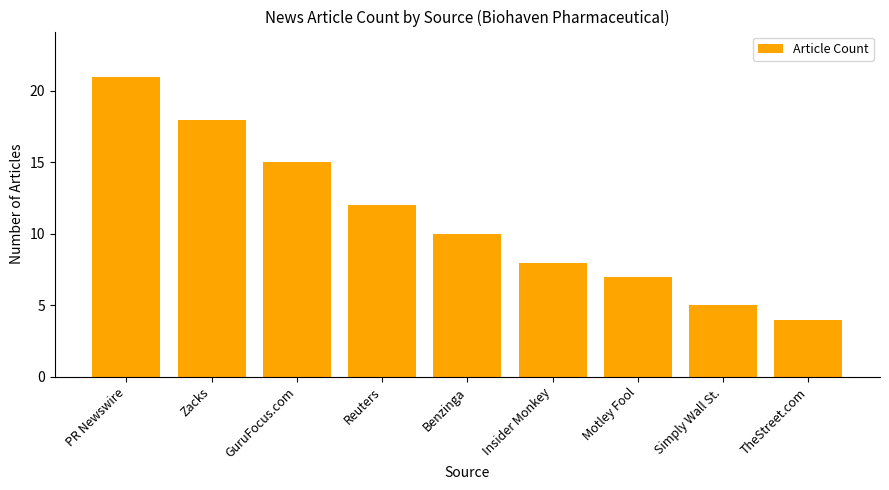

The value at PR Newswire is 21. True or false?

True